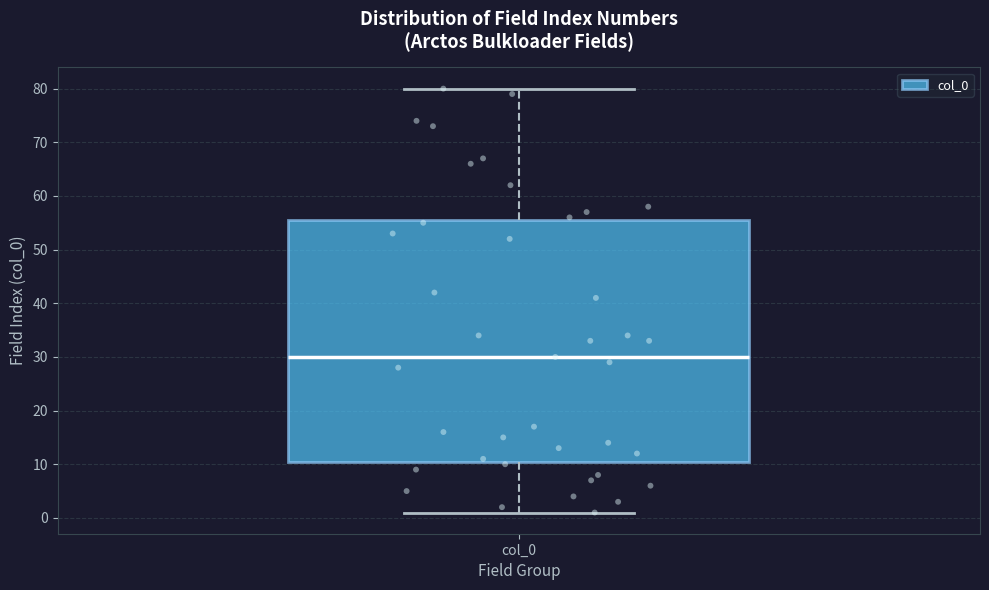

Read this box plot against the y-axis: the position of the median line, the range covered by the box, and the ends of both whiskers. The values are not printed on the chart, so give them approximately, as read against the axis.

median 30, box 11 to 56, whiskers 1 to 80